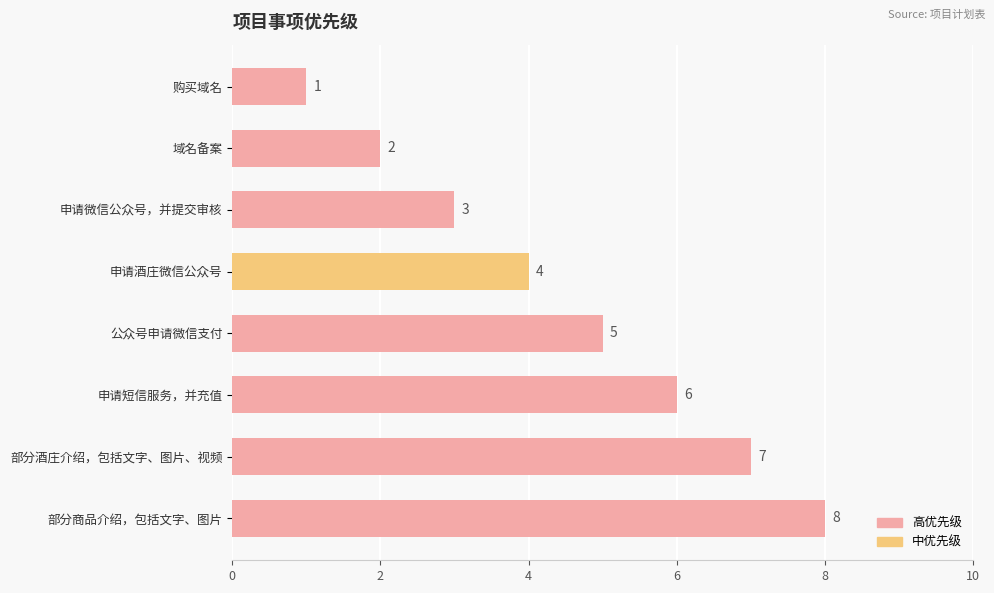

What is the smallest value displayed?

1